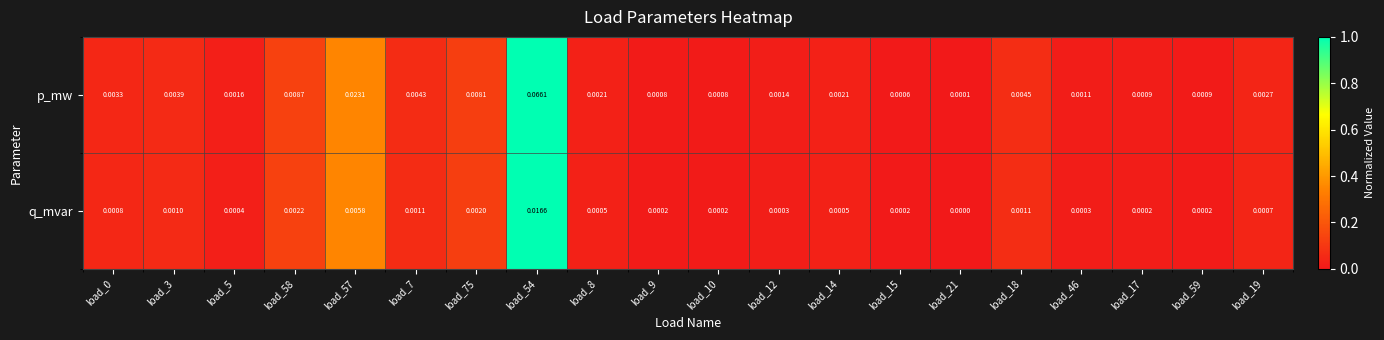

Between load_5 and load_17, which series saw the biggest shift?

p_mw